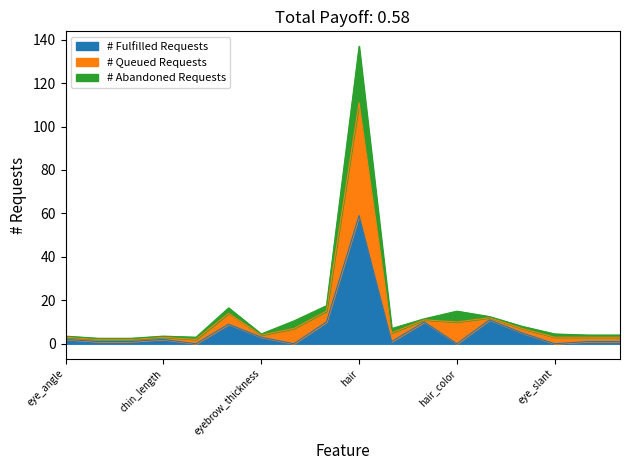

At which label does # Fulfilled Requests reach its peak?

hair